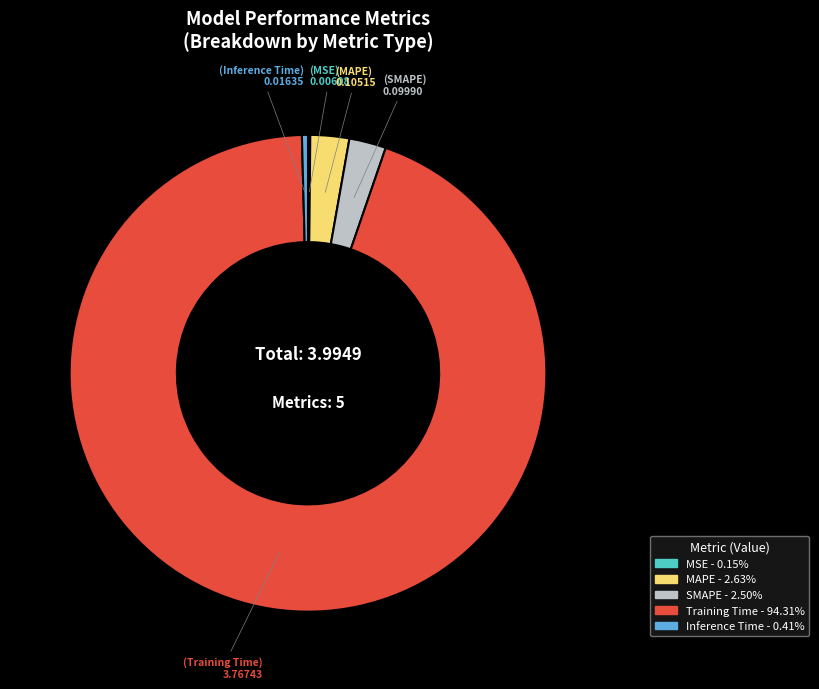

Combined, do Training Time and SMAPE account for over 50%?

Yes